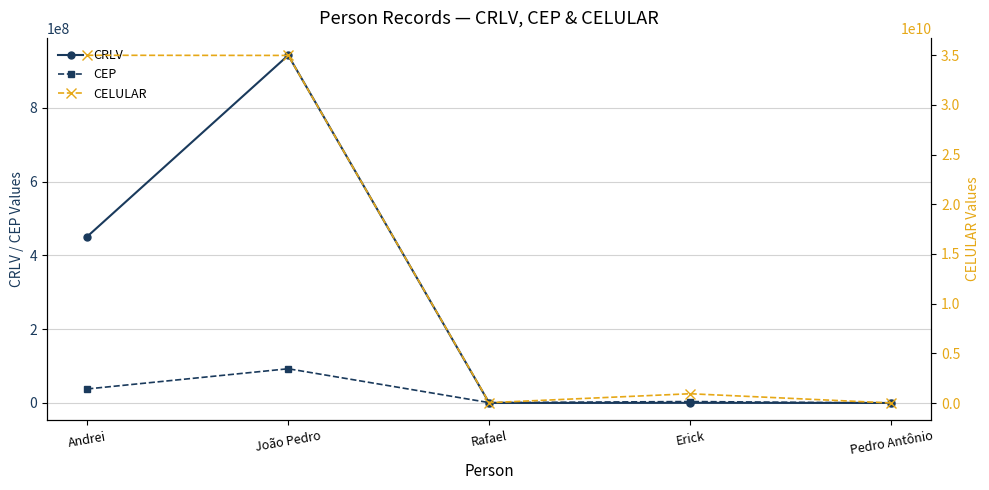

At how many categories does at least one series exceed 31581709513?

2